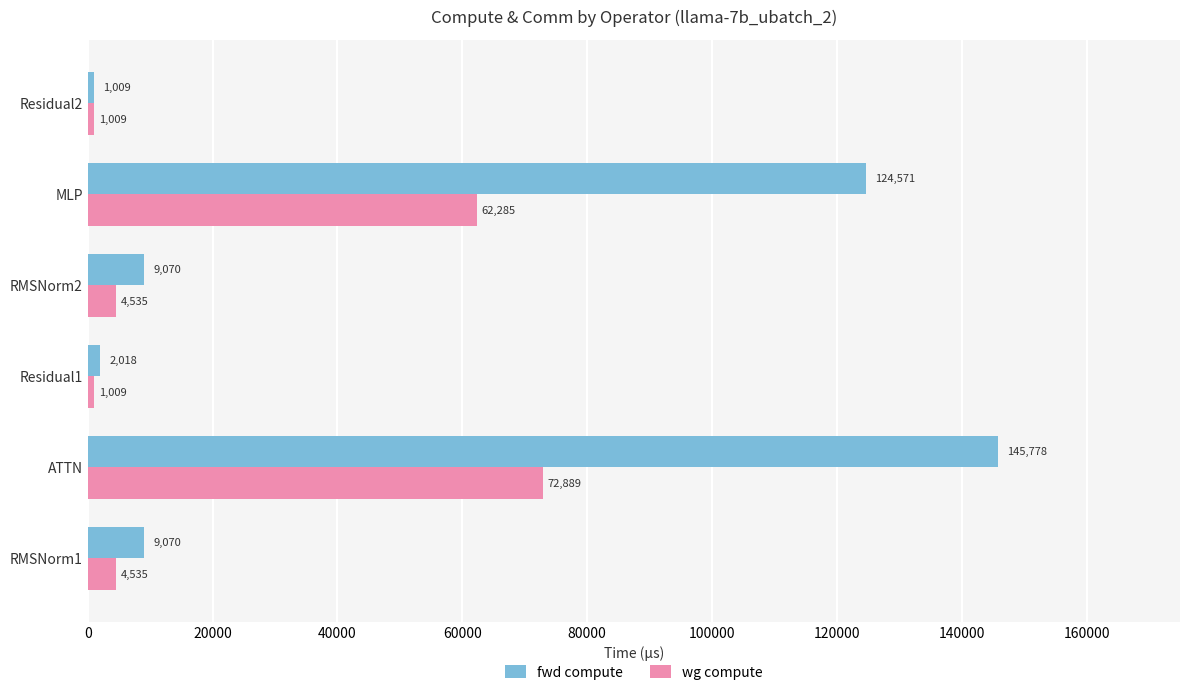

Which series has the widest spread of values?

fwd compute